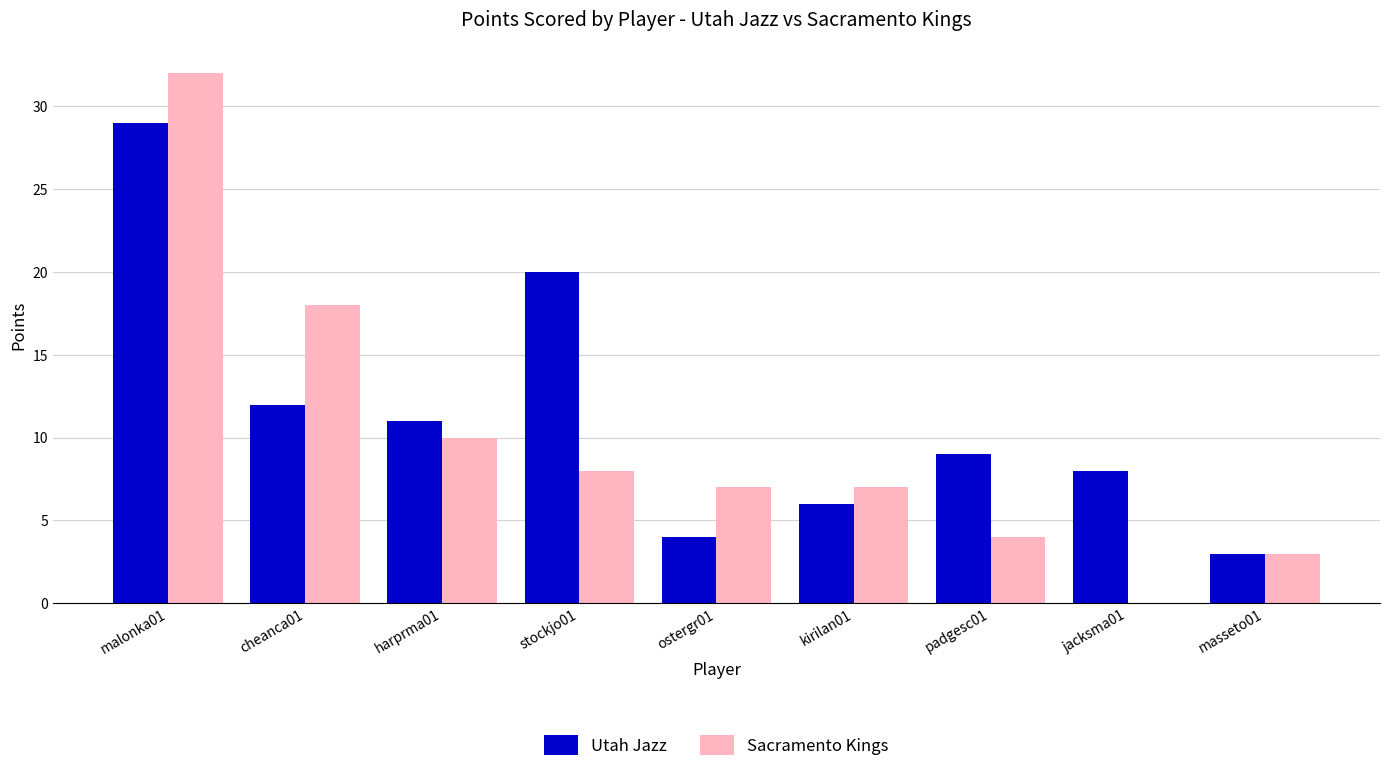

What is the sum of all Utah Jazz values?

102